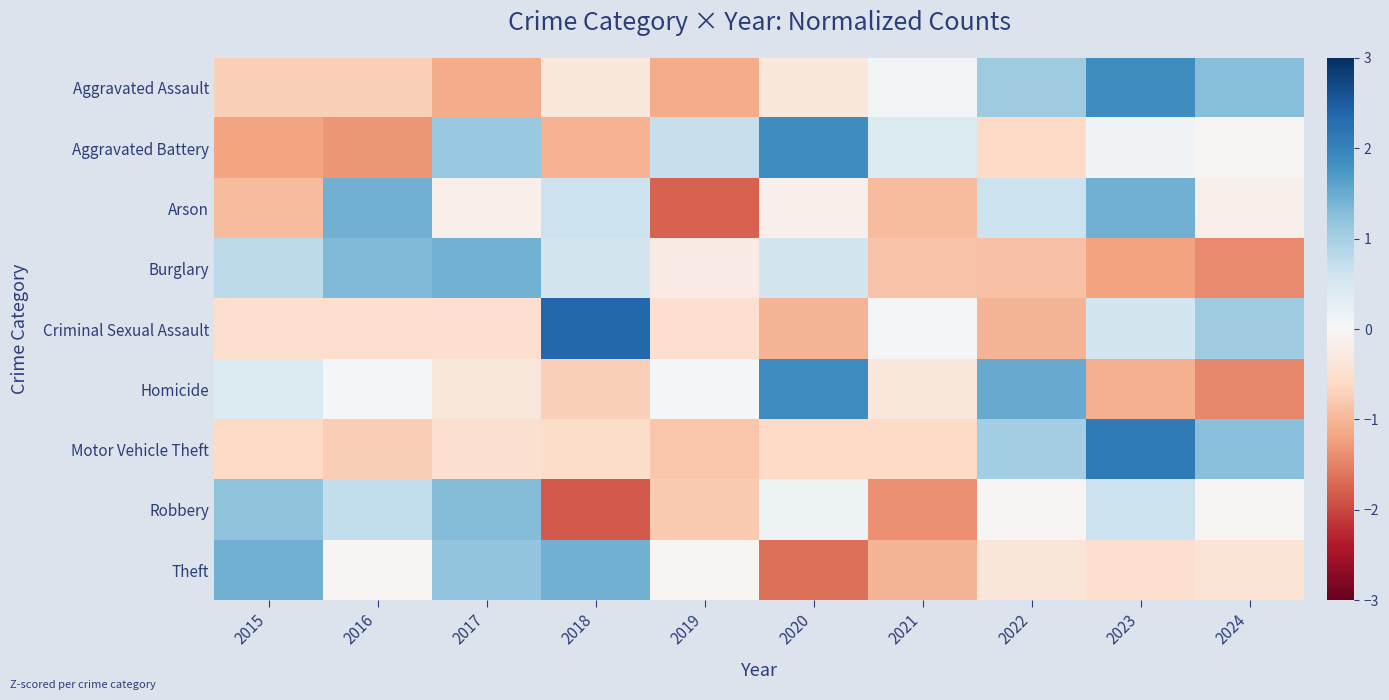

Which series has the widest spread of values?

Criminal Sexual Assault